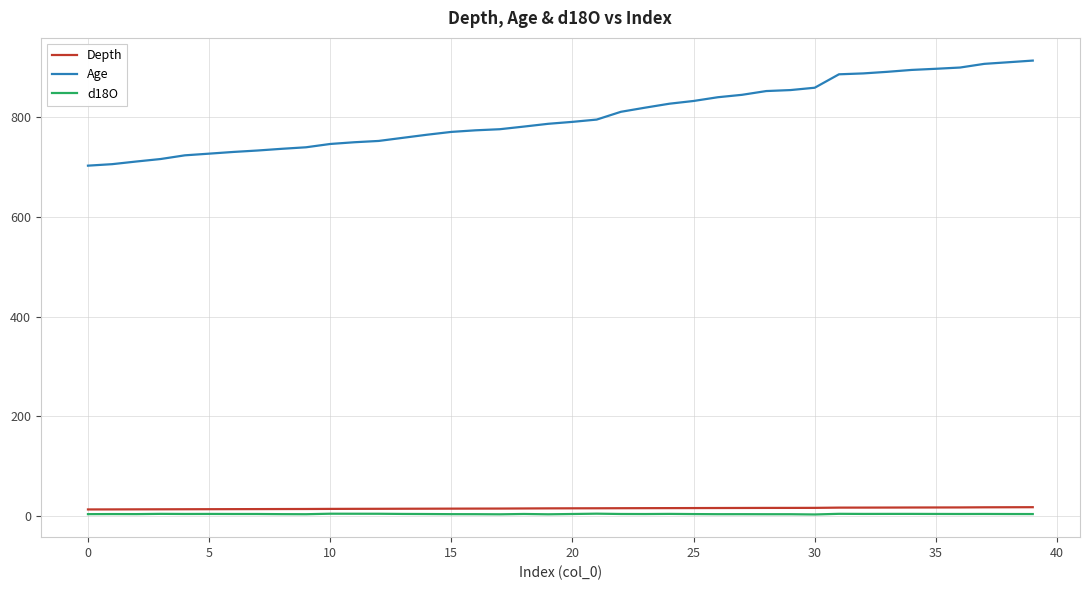

Which series has the largest range (max minus min)?

Age